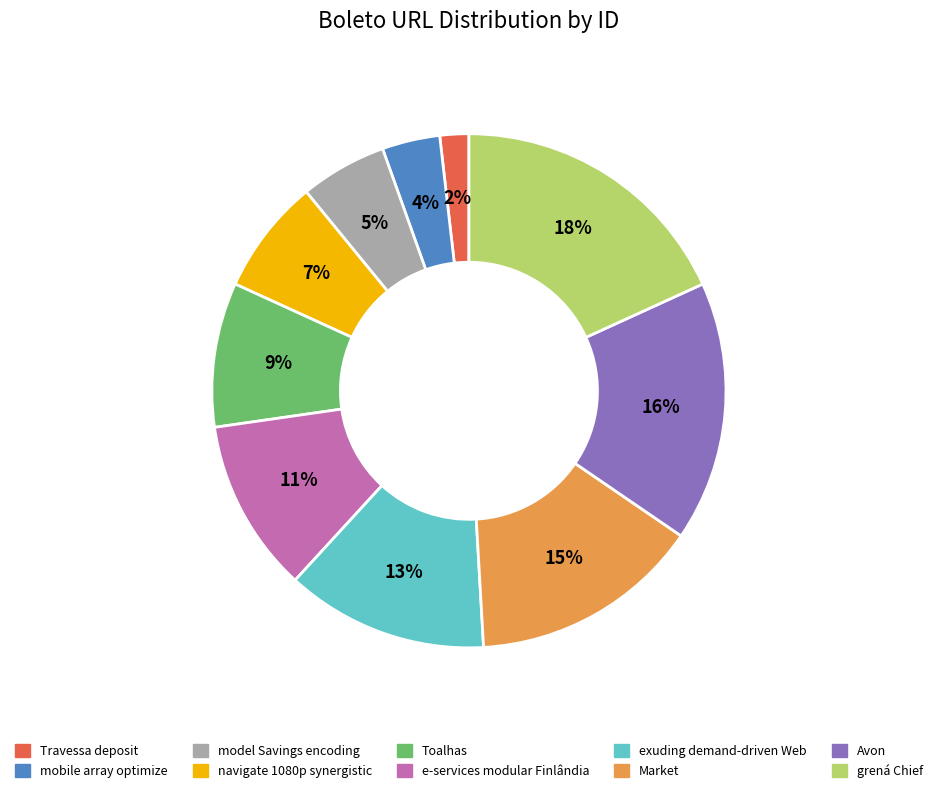

Is exuding demand-driven Web the majority of the pie?

No